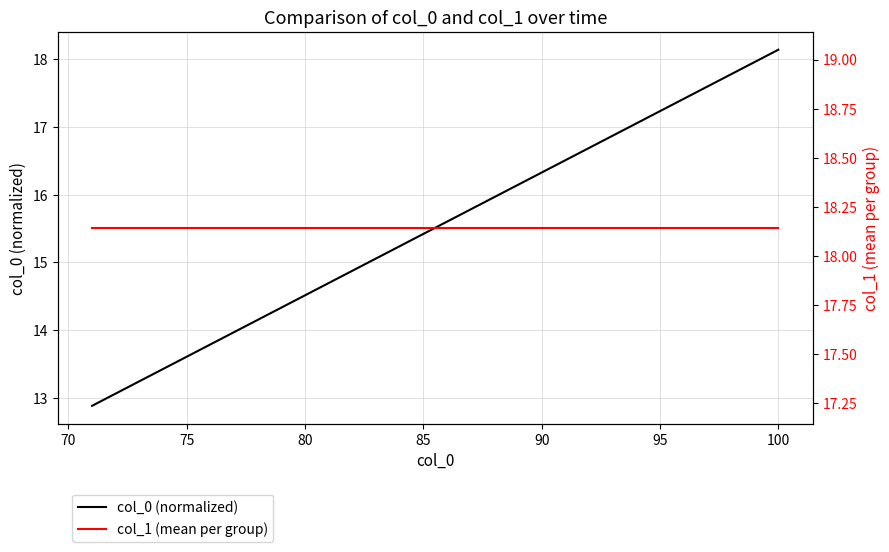

What is the highest value of the col_0 (normalized) series?

18.1